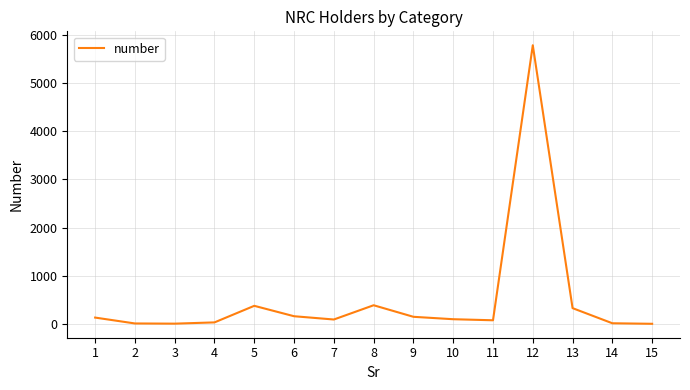

The chart shows a value of 16 at 14. True or false?

True